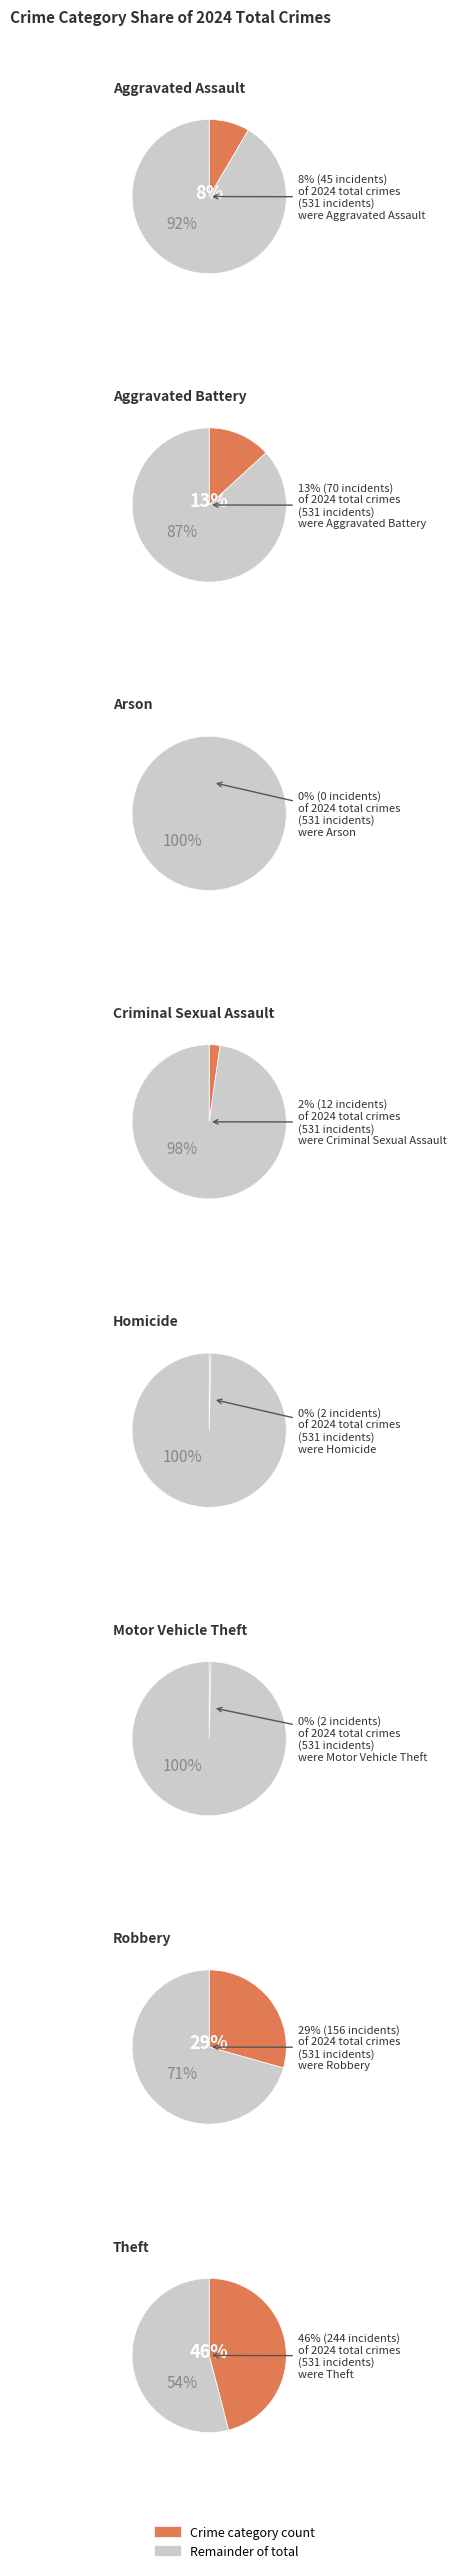

Is Aggravated Battery the majority of the pie?

No